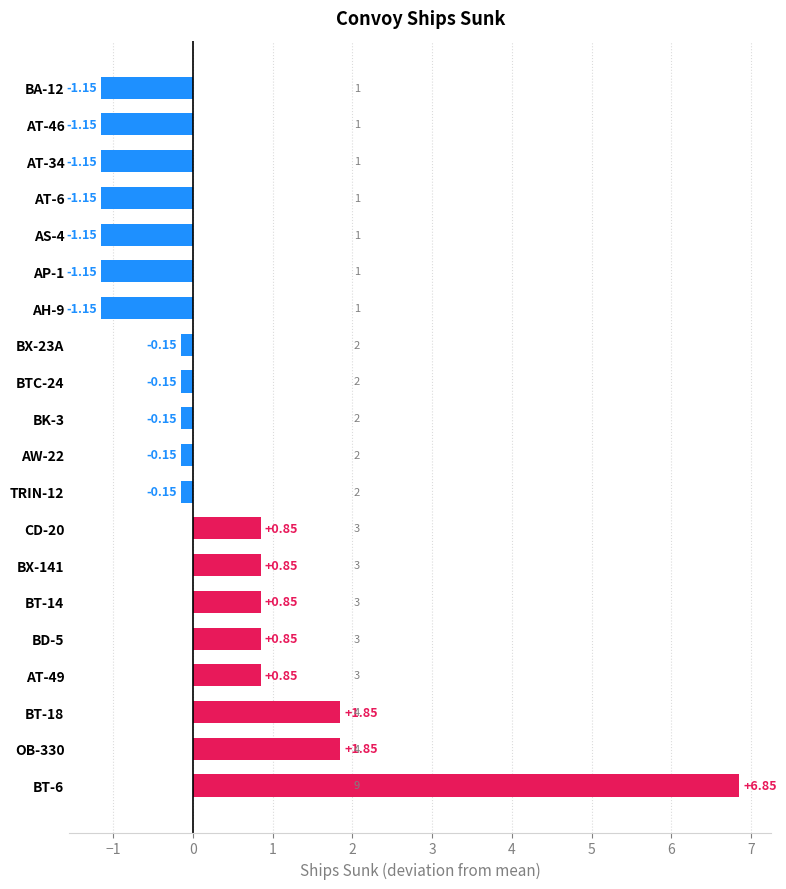

How many bars are there in total?

20